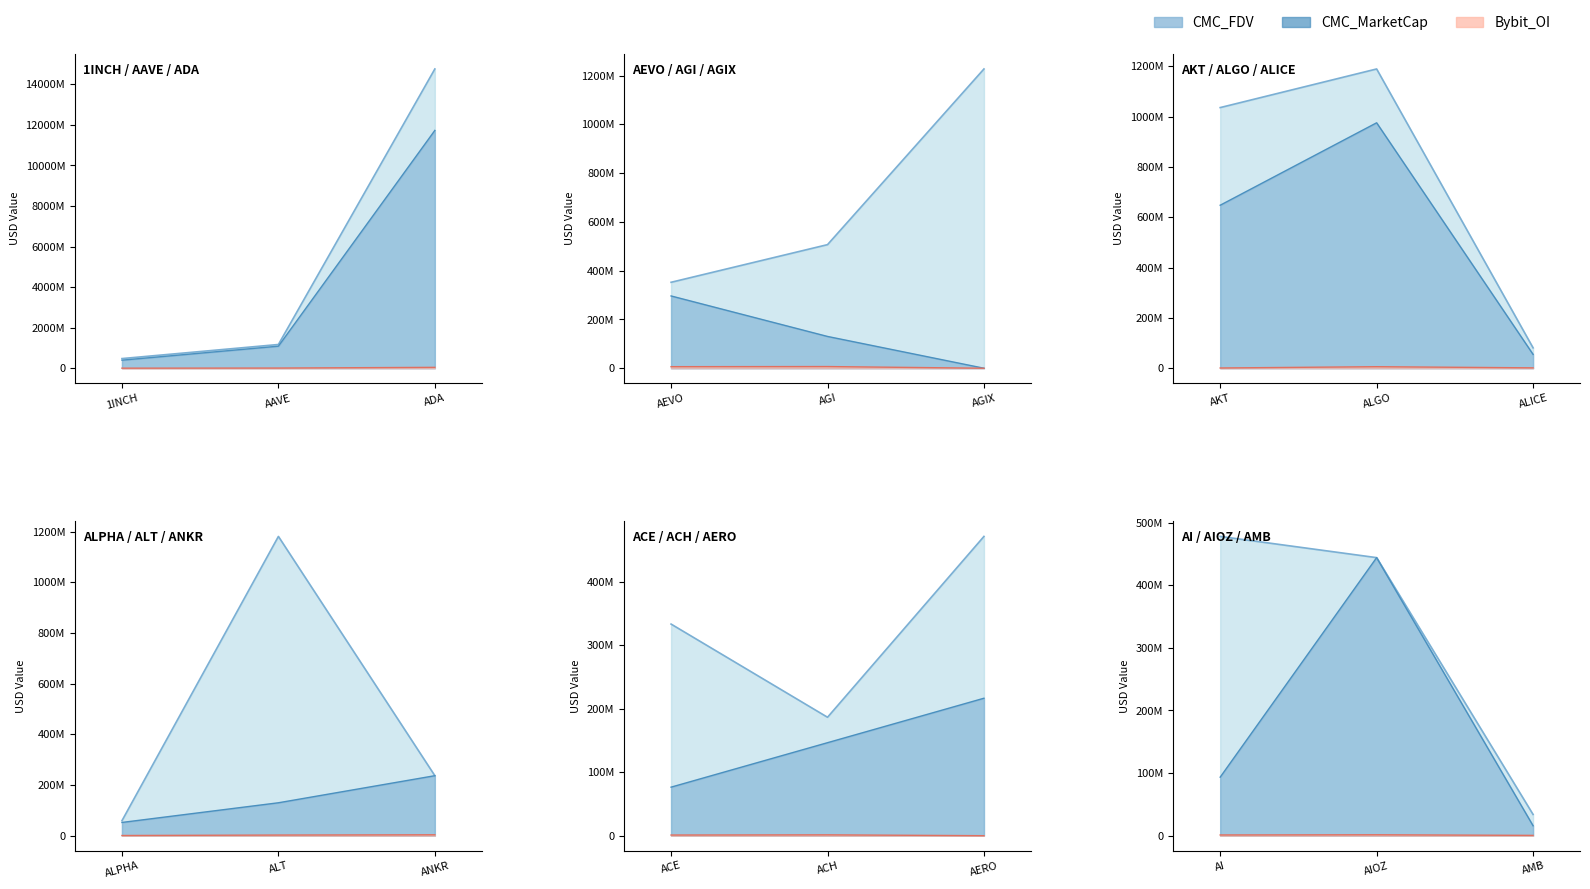

What is the maximum value for CMC_FDV?

14758434587.6